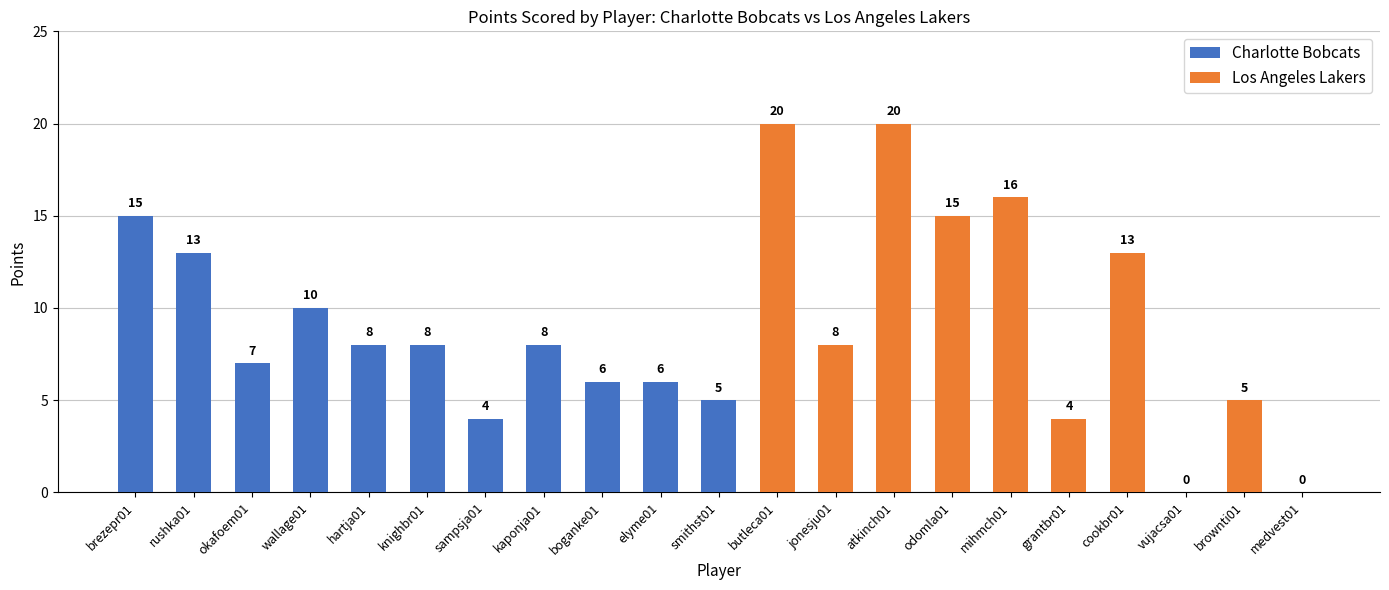

What is the sum of all values?

191